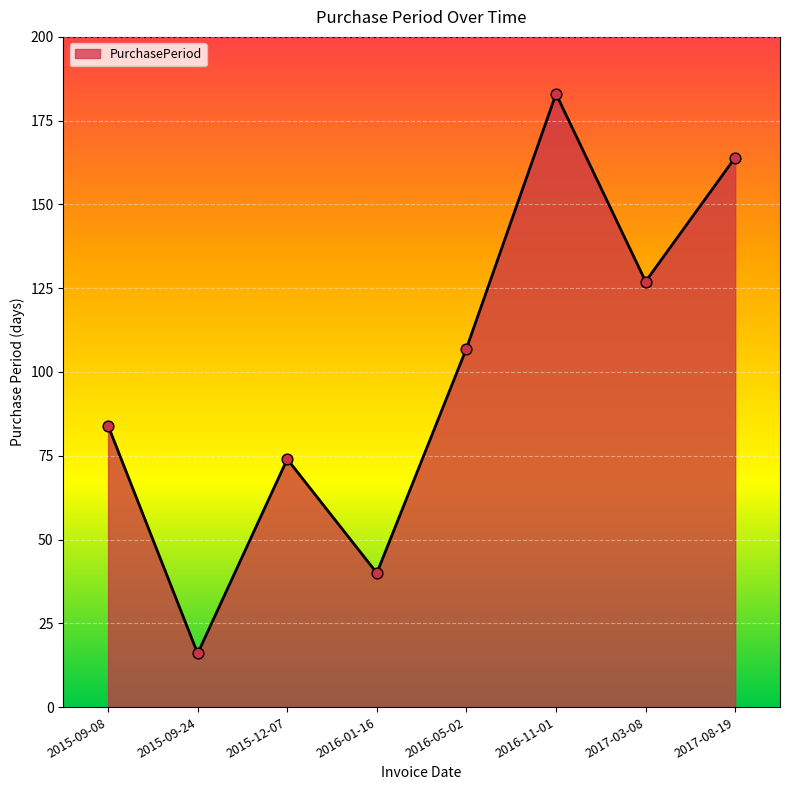

Approximately how many times larger is the value at 2017-03-08 compared to 2015-09-24?

7.9